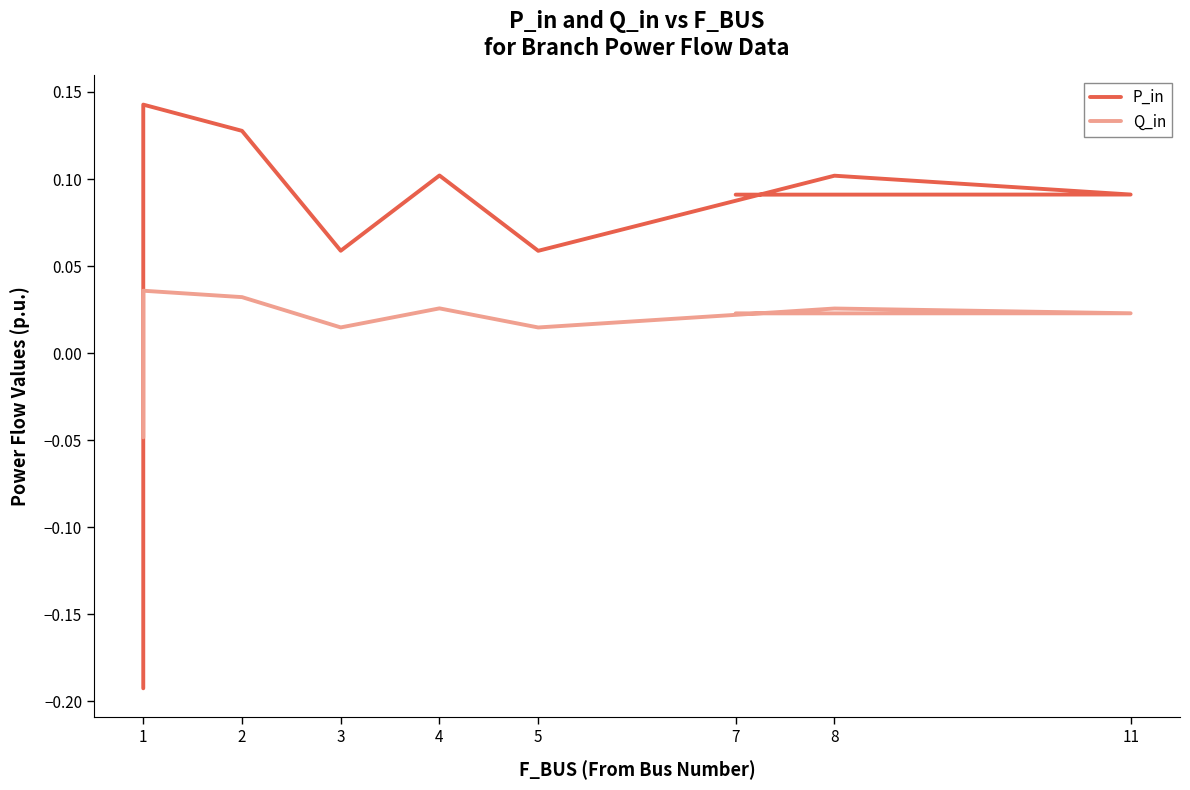

True or false: Q_in has a value of 0.0 at 5.

True